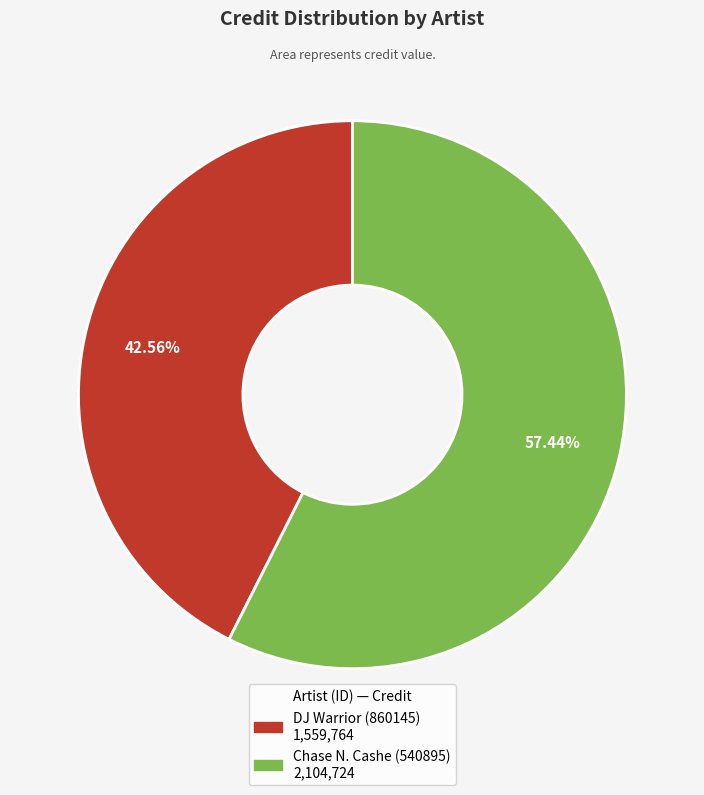

Rank the categories by value from highest to lowest.

Chase N. Cashe (540895), DJ Warrior (860145)